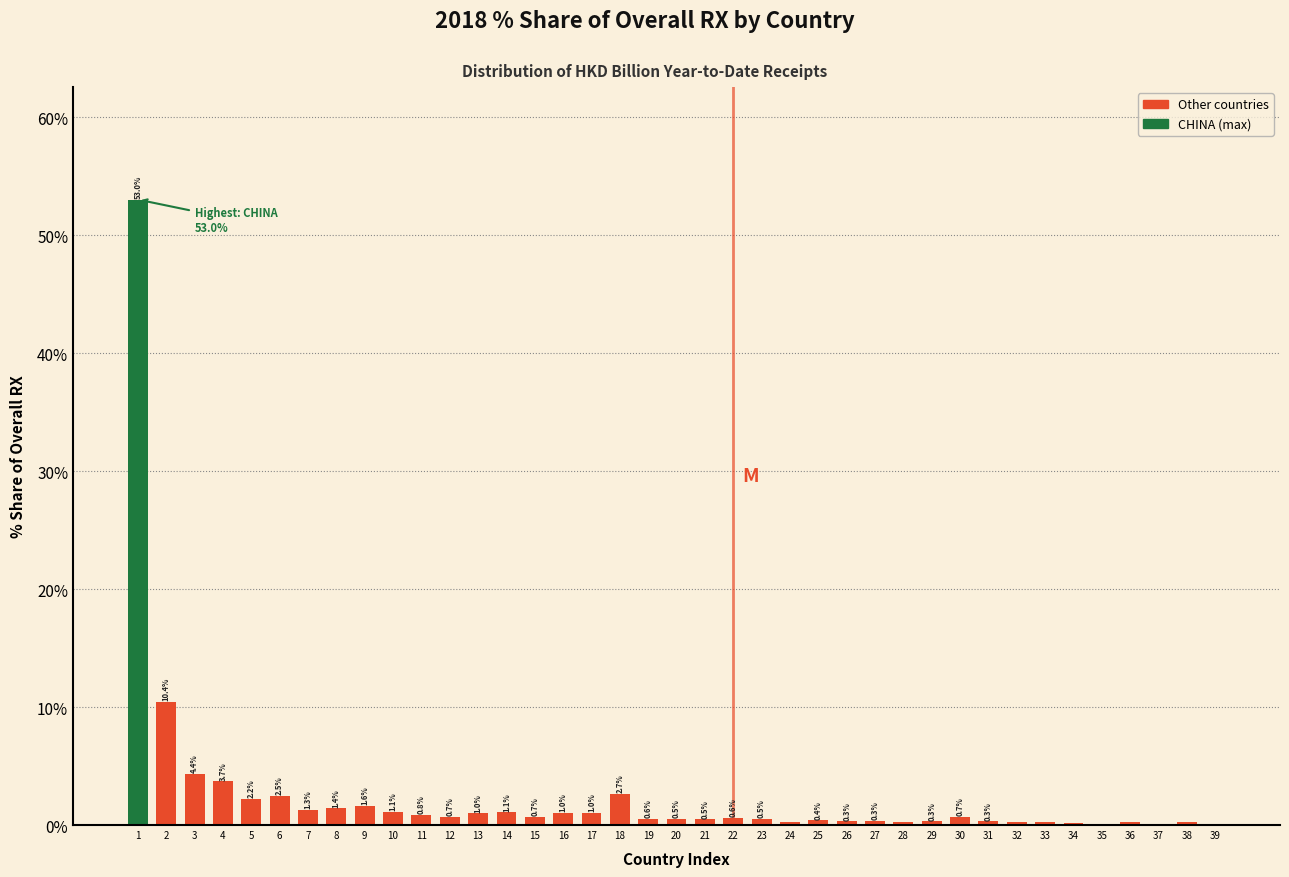

Between 22 and 19, which is larger?

22